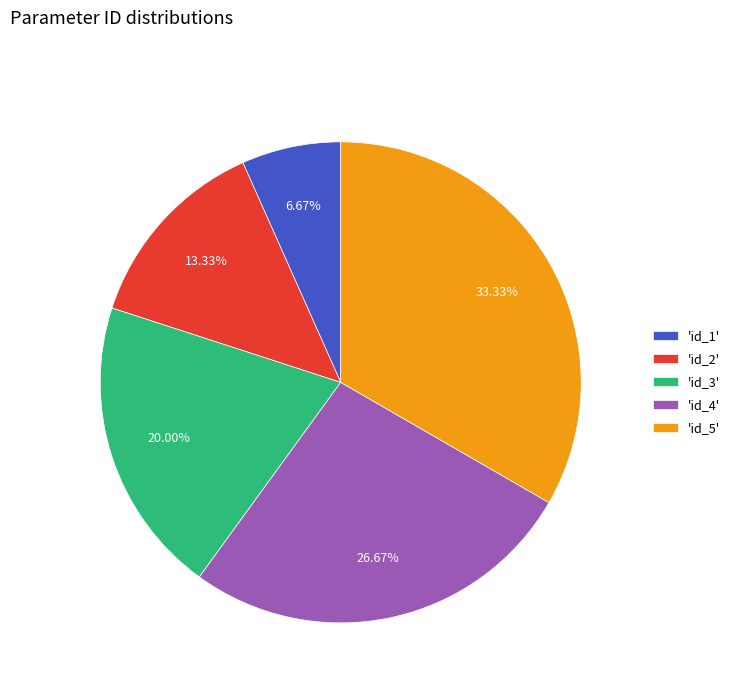

Combined, do 'id_2' and 'id_4' account for over 50%?

No